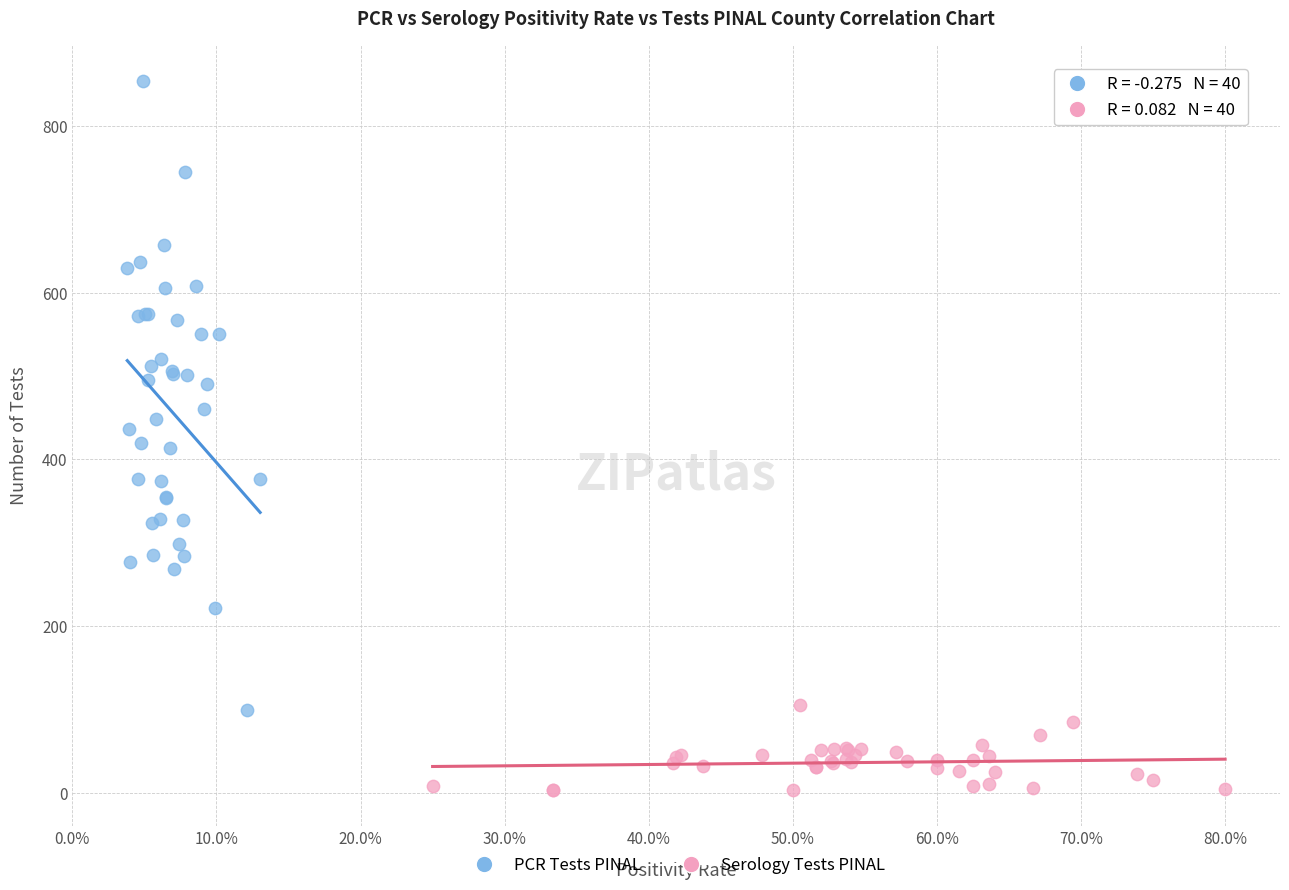

Which series reaches the maximum Y coordinate?

PCR Tests PINAL